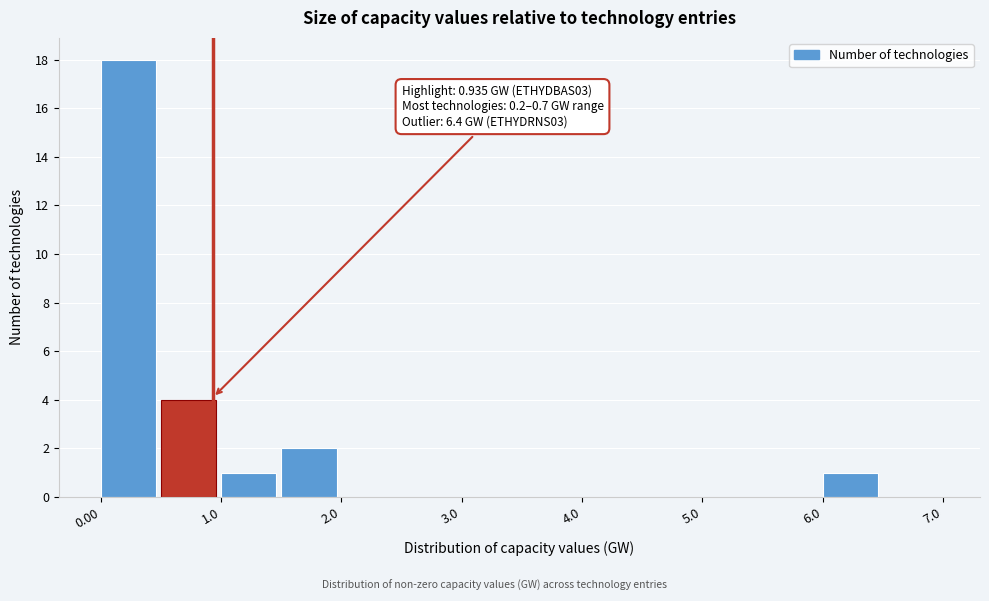

Over which range of the x-axis is the bar tallest?

0.0 to 0.5